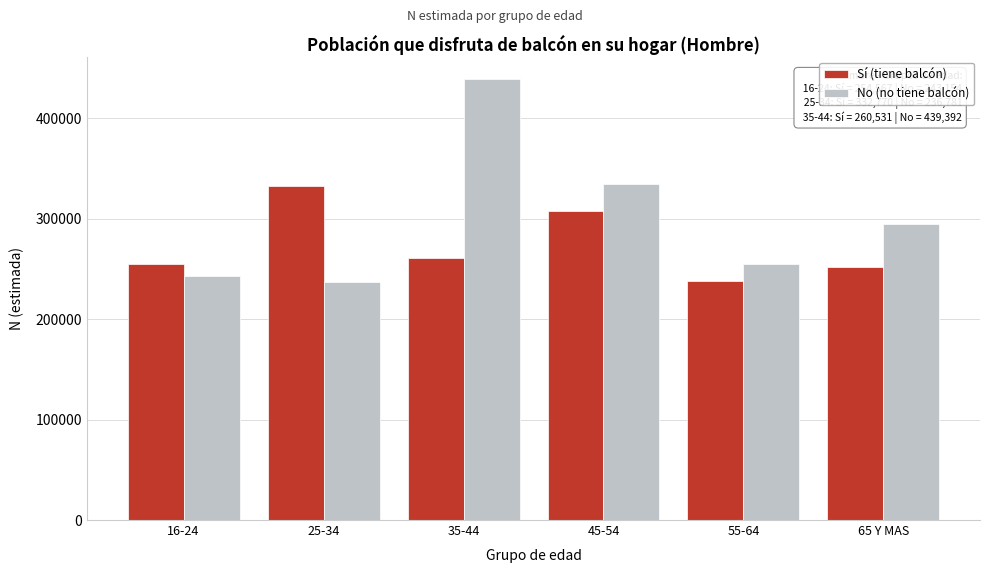

Reading right to left, list all the values displayed in this chart.

Sí (tiene balcón): 65 Y MAS=251836	55-64=238069	45-54=307831	35-44=260531	25-34=332770	16-24=254567
No (no tiene balcón): 65 Y MAS=294730	55-64=255328	45-54=334512	35-44=439392	25-34=236781	16-24=243154